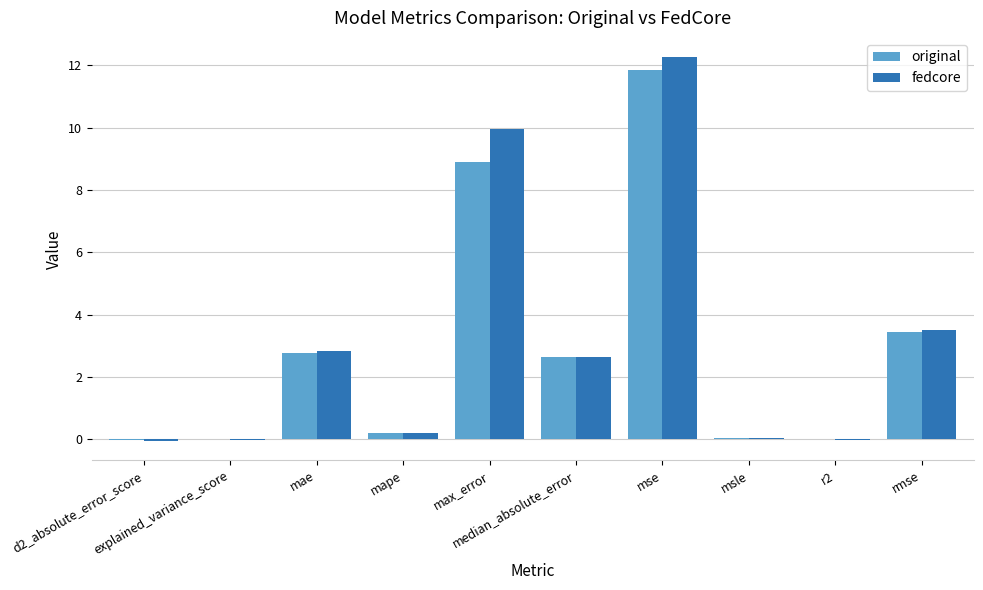

How many categories are shown in the chart?

10